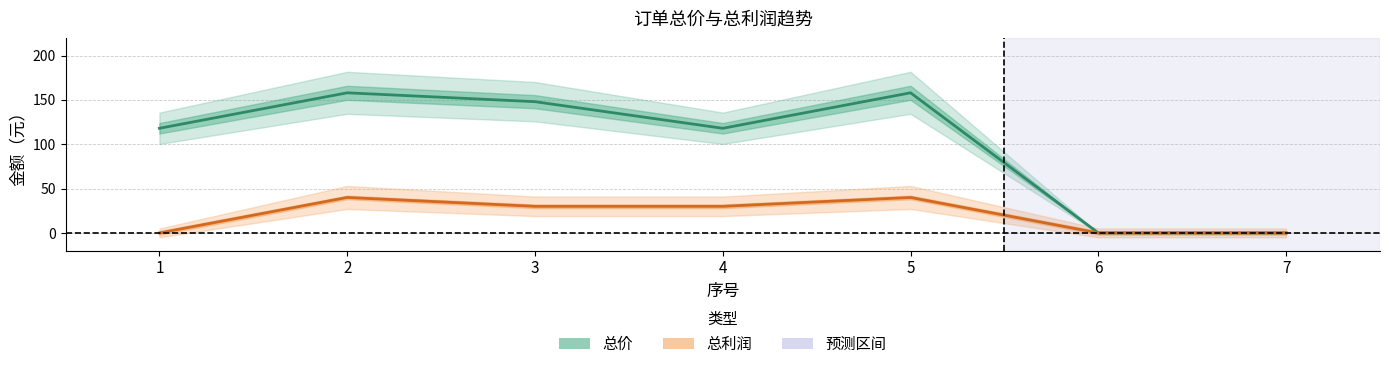

At which category does 总价 reach its first local peak?

2